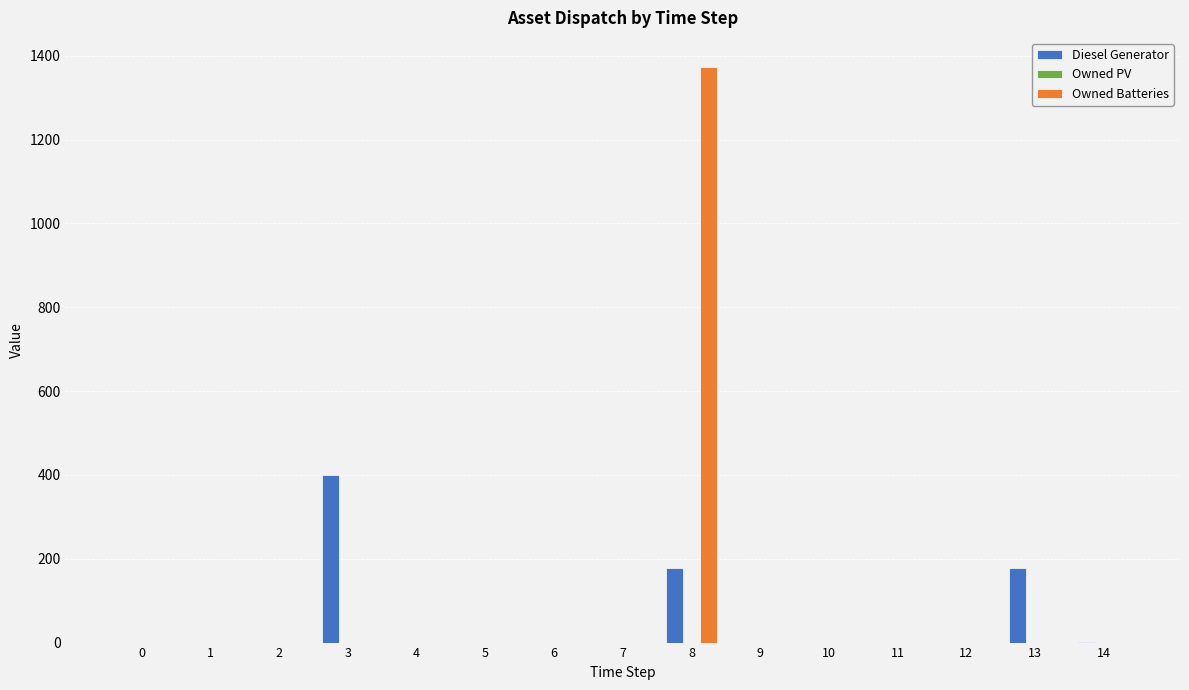

What is the total value across all series at 8?

1552